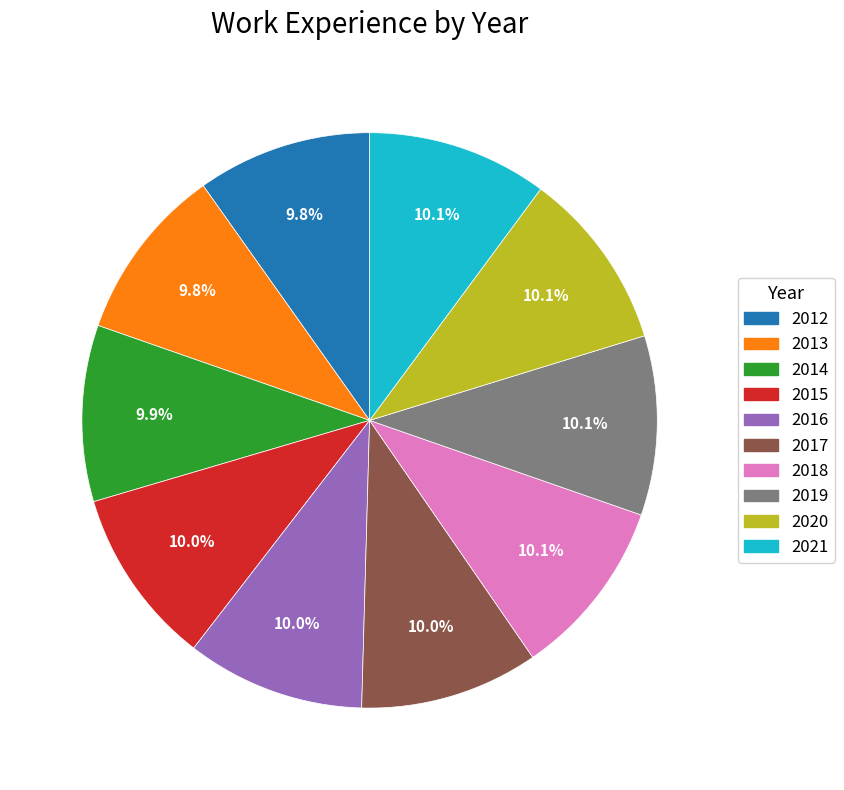

What is the total percentage of 2016 and 2014?

19.9%